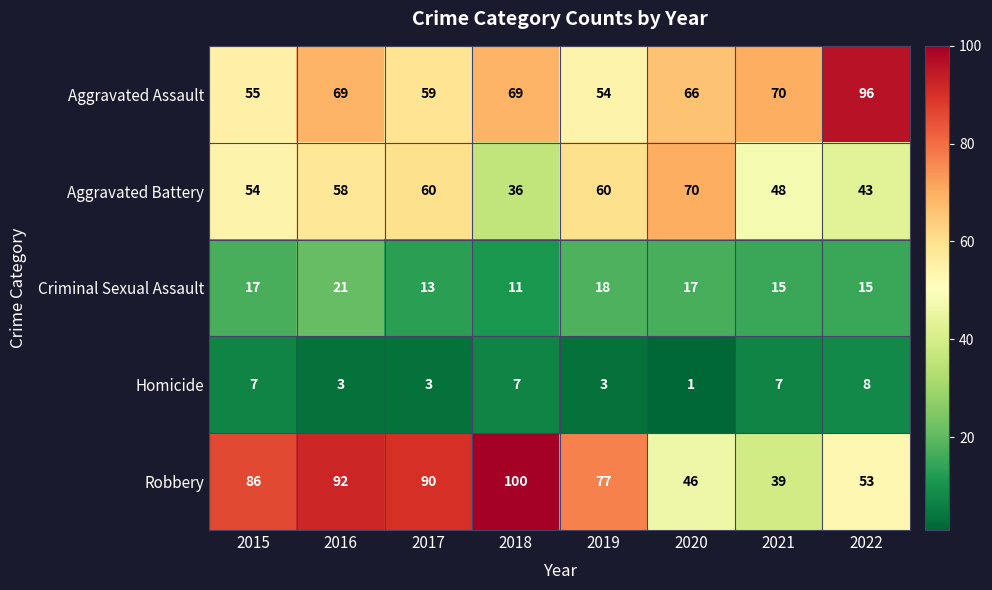

Which series has the widest spread of values?

Robbery